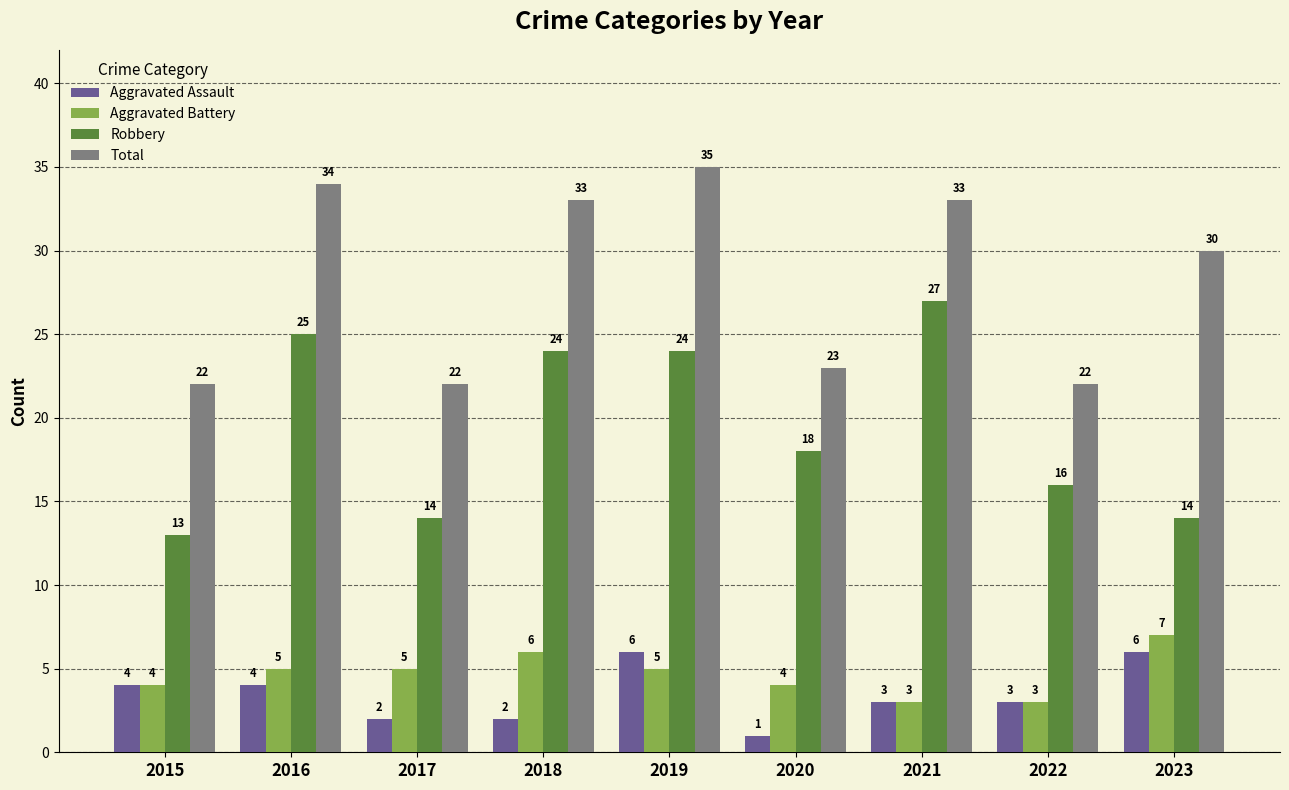

How many distinct data groups are displayed?

4